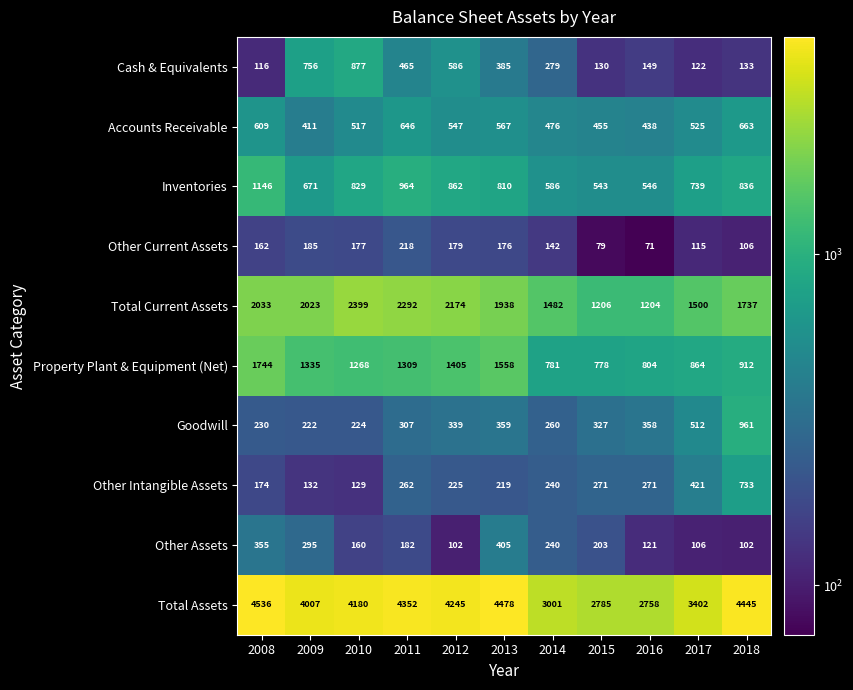

True or false: Property Plant & Equipment (Net) has a value of 1558 at 2013.

True